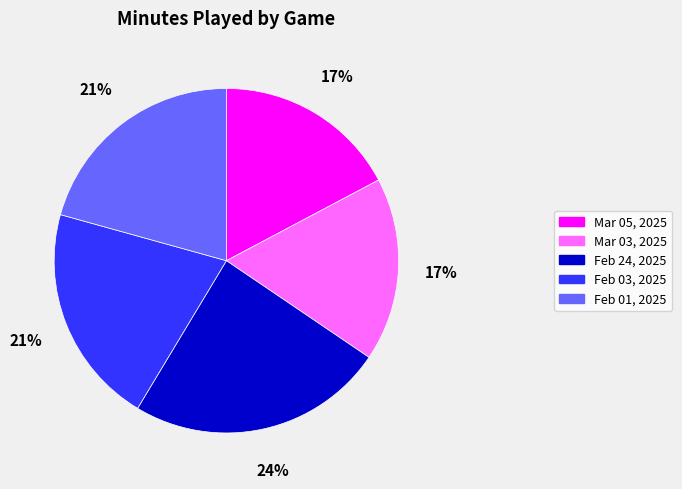

What percentage is the Feb 01, 2025 slice, to the nearest percent?

21%